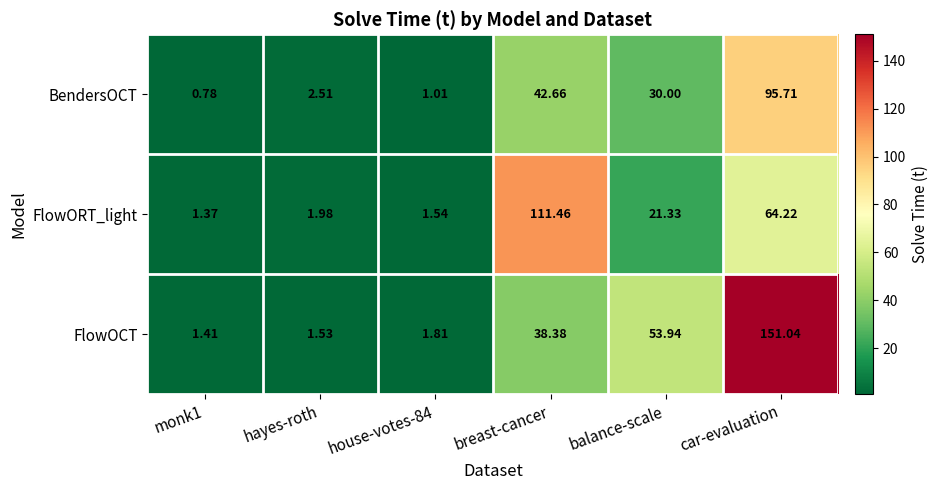

At which category is the sum across all series the highest?

car-evaluation